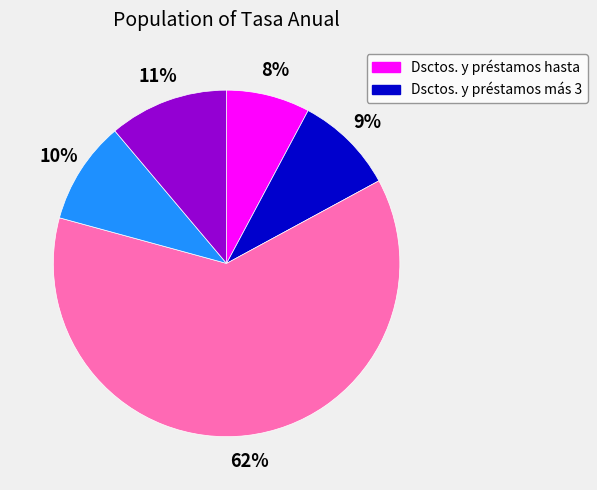

Count the number of slices in the pie.

5